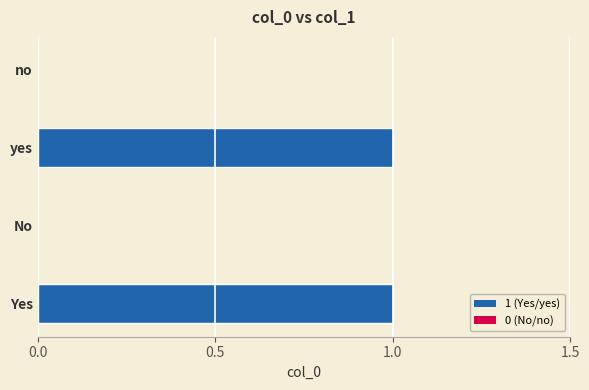

Reading bottom to top, what are all the values shown in this chart?

Yes=1	No=0	yes=1	no=0